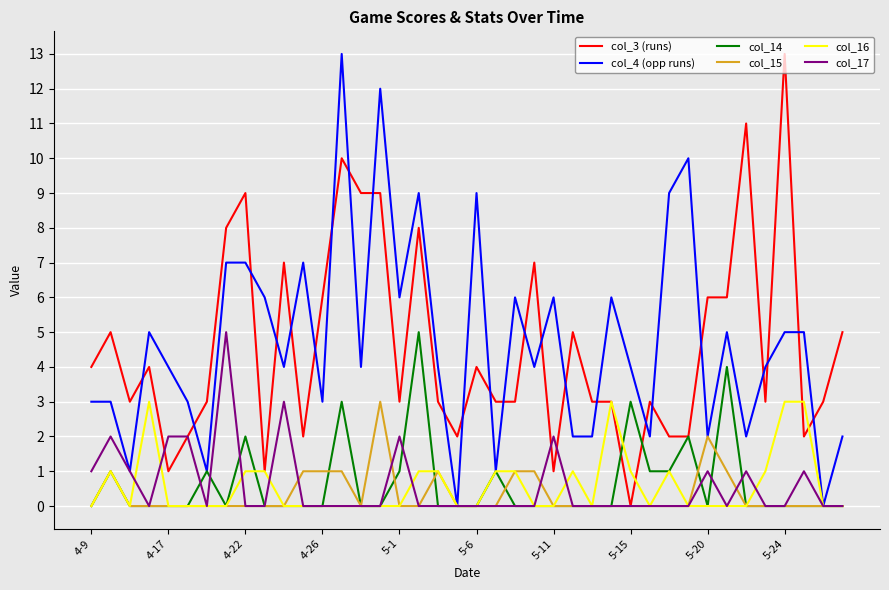

What is the maximum value for col_16?

3